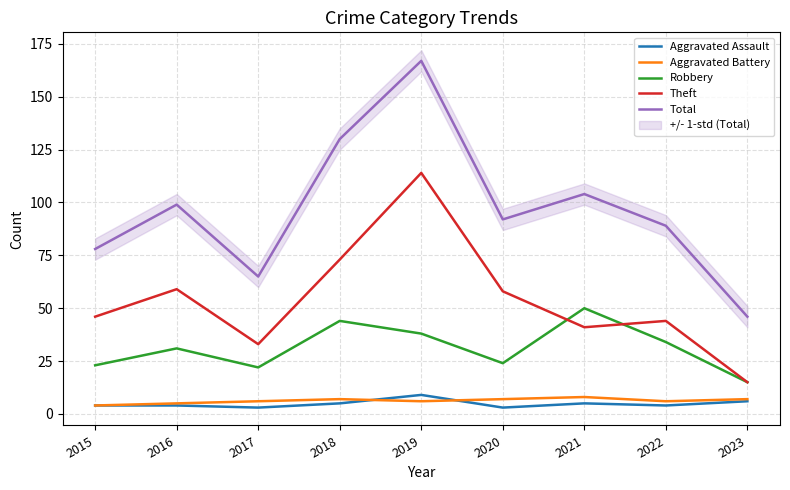

Rank the series at 2019 from lowest to highest value.

Aggravated Battery, Aggravated Assault, Robbery, Theft, Total